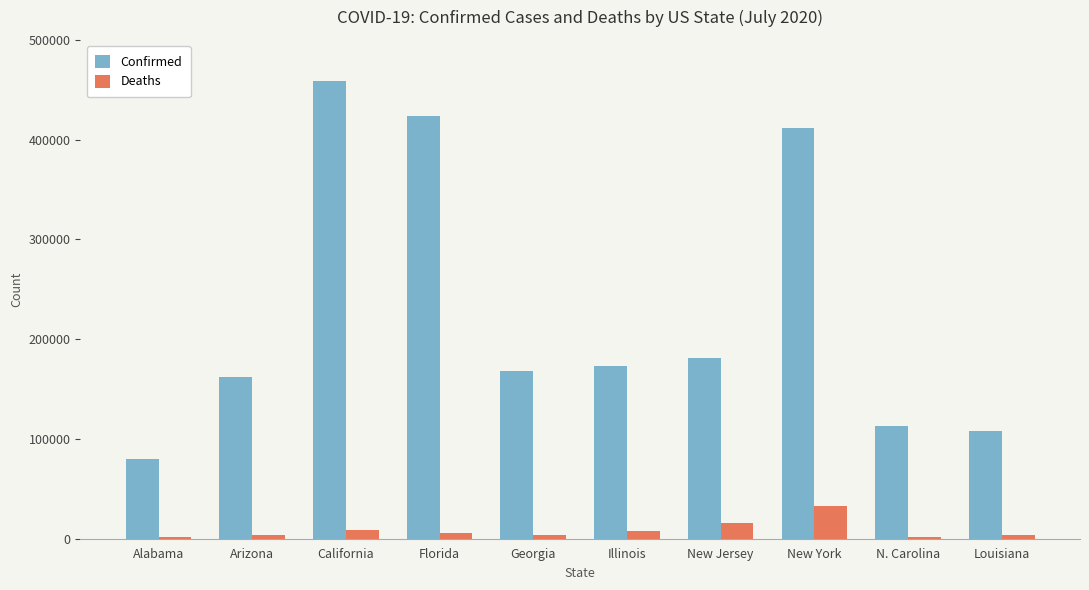

Is it true that Confirmed equals 172663 at Illinois?

True